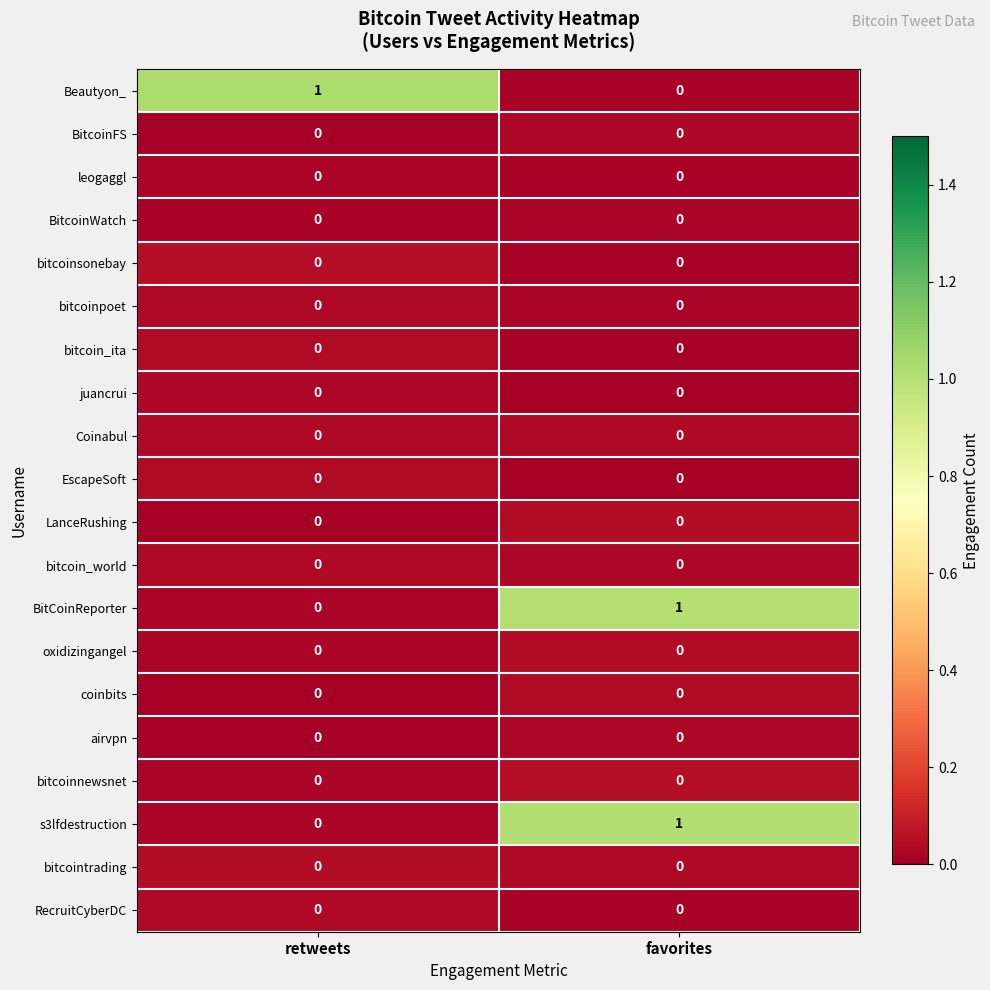

Between retweets and favorites, which series saw the biggest shift?

row_0